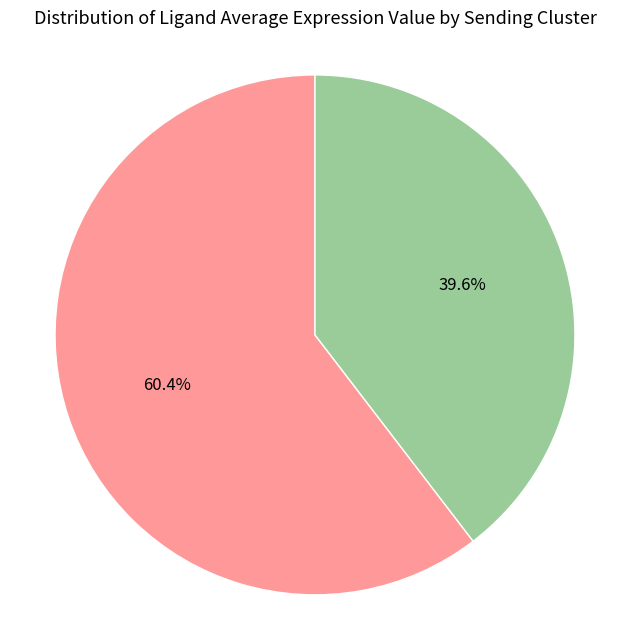

Is there a majority slice in this chart?

Yes